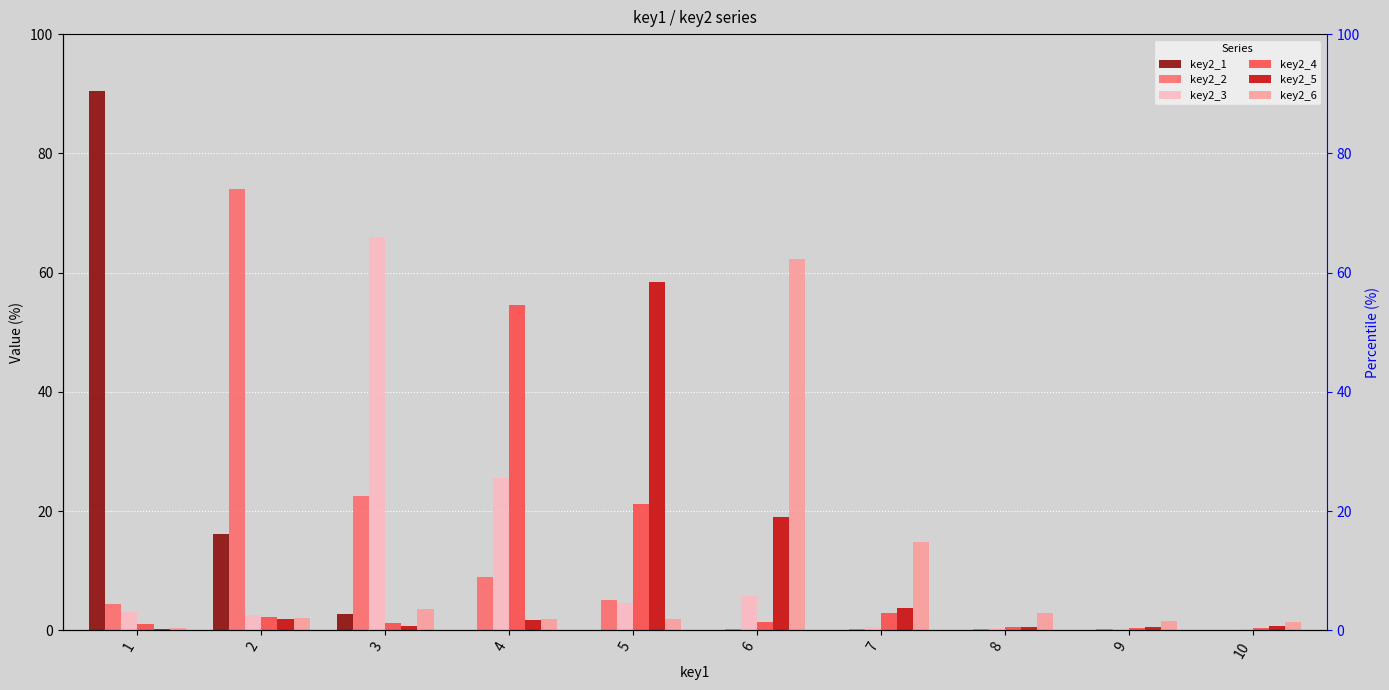

The key2_1 series shows 0.1 at 6. True or false?

True